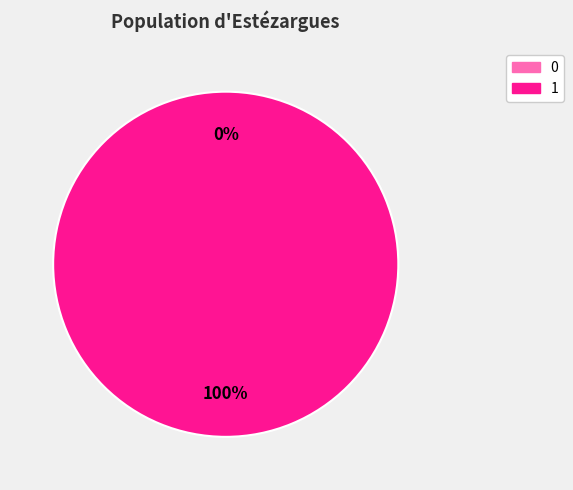

What percentage is the 1 slice, to the nearest percent?

100%